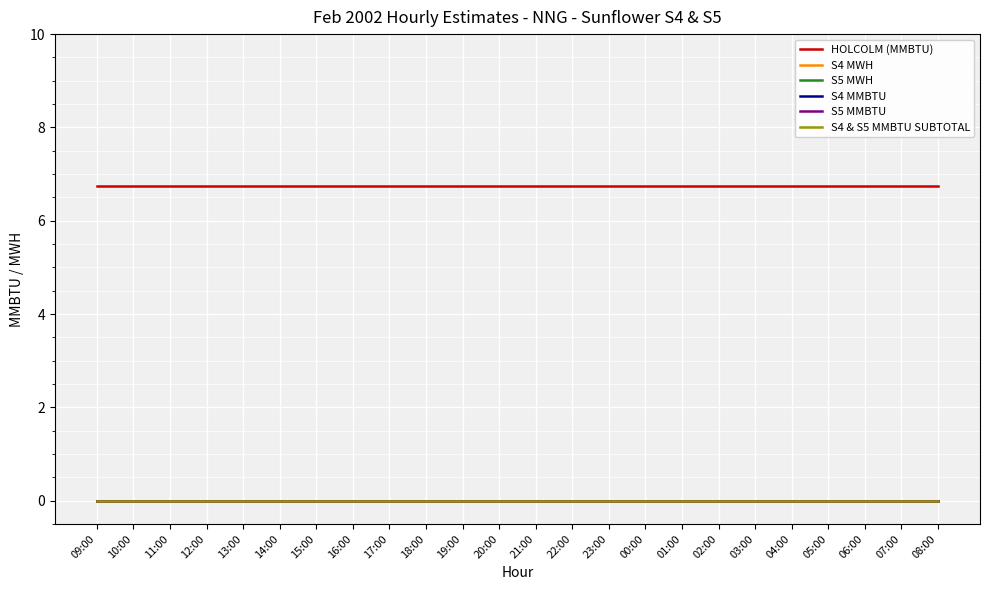

Where is S4 MWH nearest to the value 0?

09:00